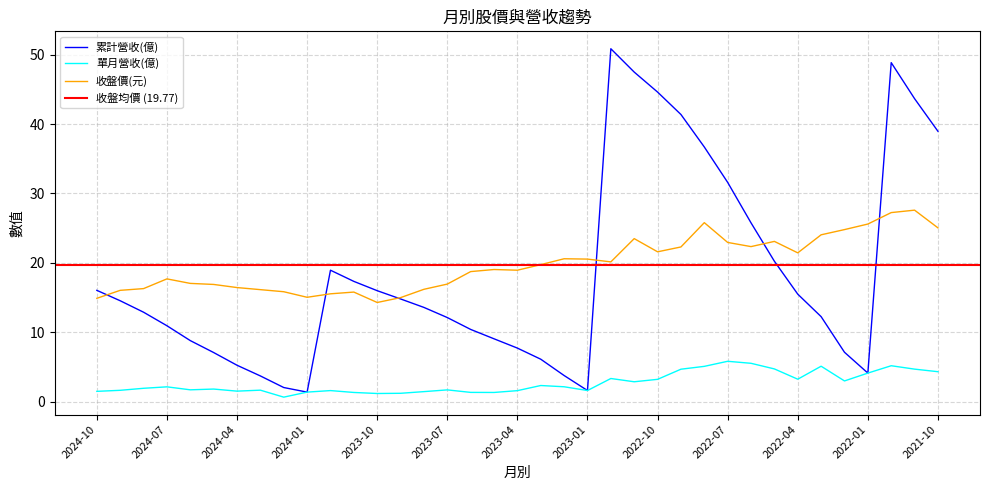

What position from the left is 2023-01?

22